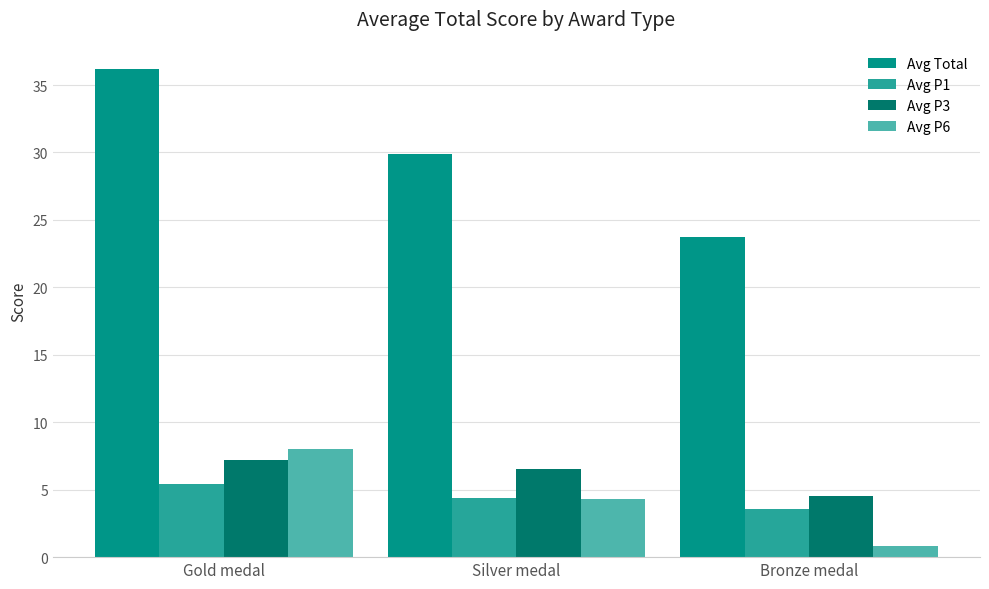

True or false: Avg P3 has a value of 9.5 at Silver medal.

False